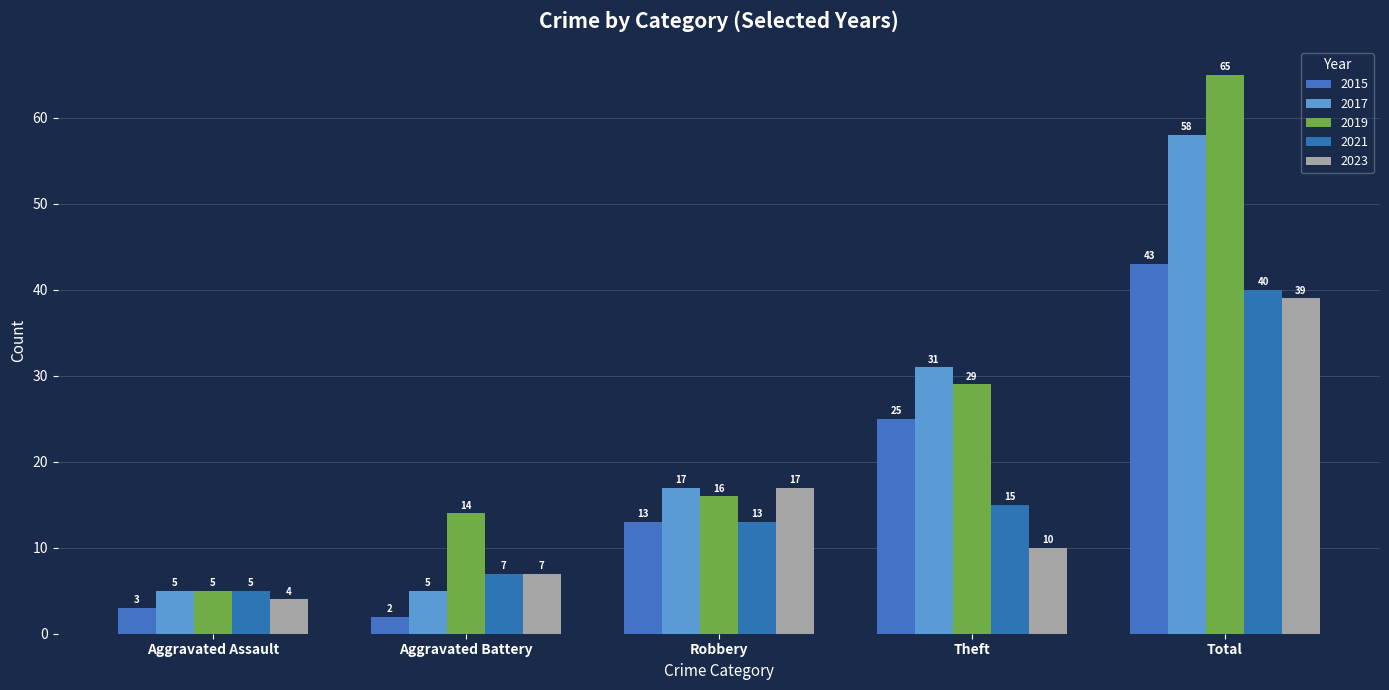

Reading right to left, list all the values displayed in this chart.

2015: 43	25	13	2	3
2017: 58	31	17	5	5
2019: 65	29	16	14	5
2021: 40	15	13	7	5
2023: 39	10	17	7	4